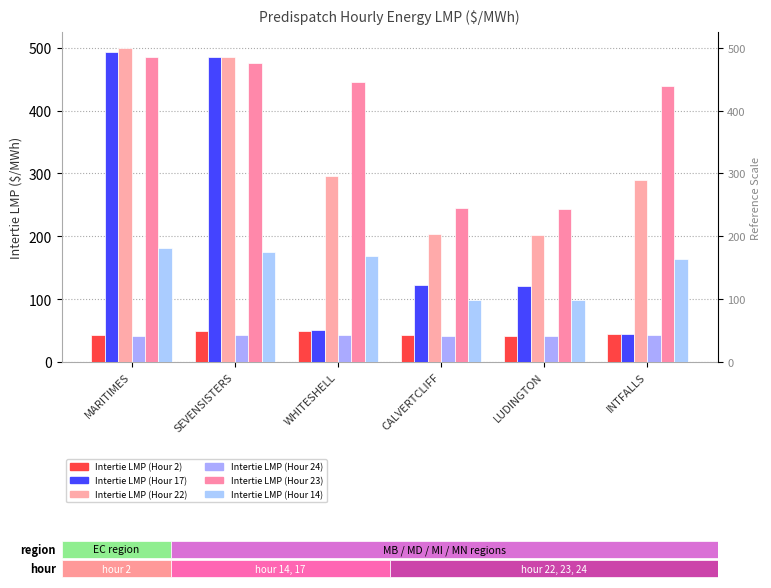

Where is Intertie LMP (Hour 24) nearest to the value 41?

MARITIMES